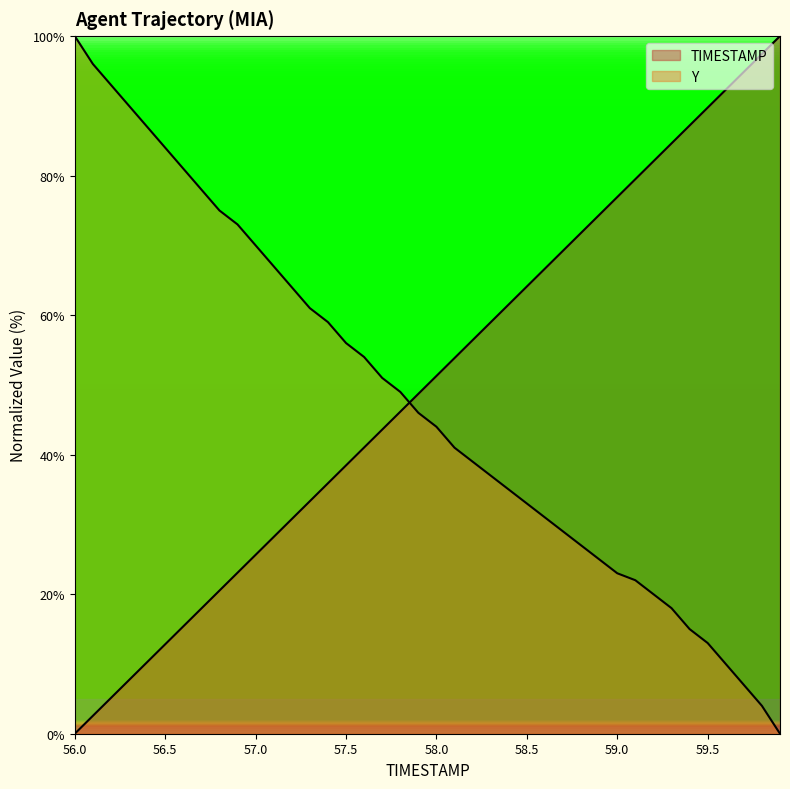

At which category does the chart reach its peak across all series?

59.9